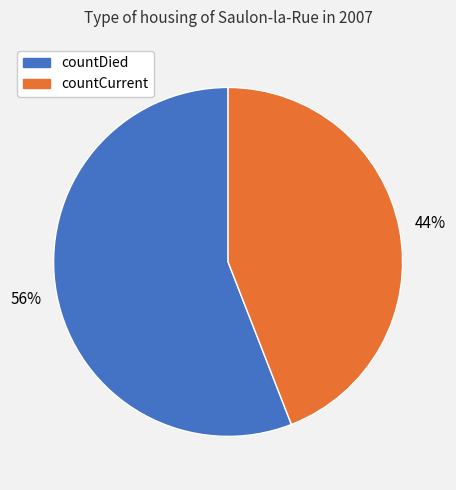

True or false: countCurrent accounts for 55% of the total.

False